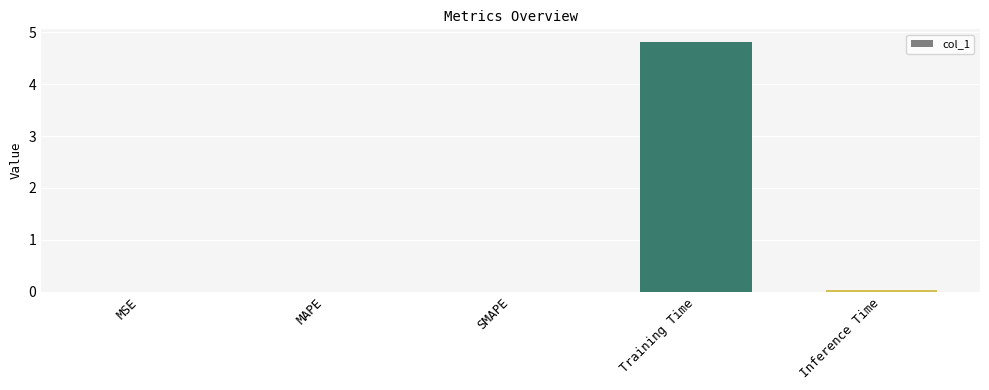

What is the average value?

1.0